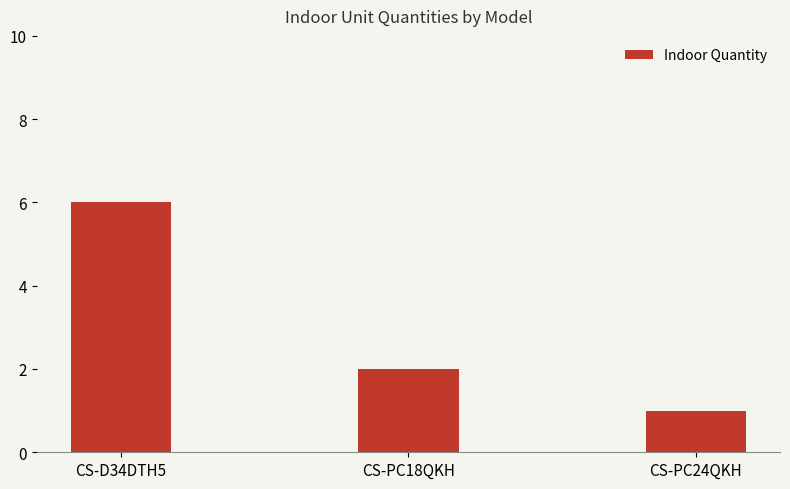

How many data points are less than 2?

1